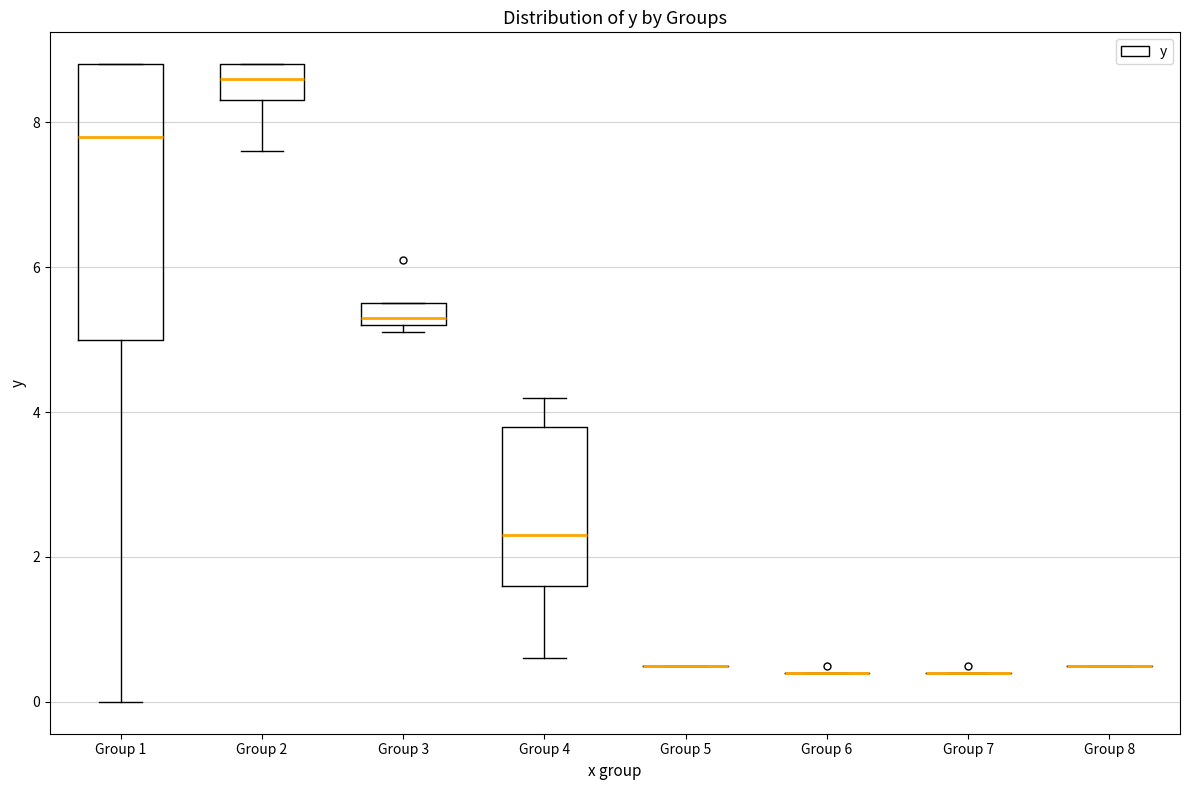

Where is the upper edge of the box for Group 4 on the y-axis? The values are not printed on the chart, so give them approximately, as read against the axis.

3.8